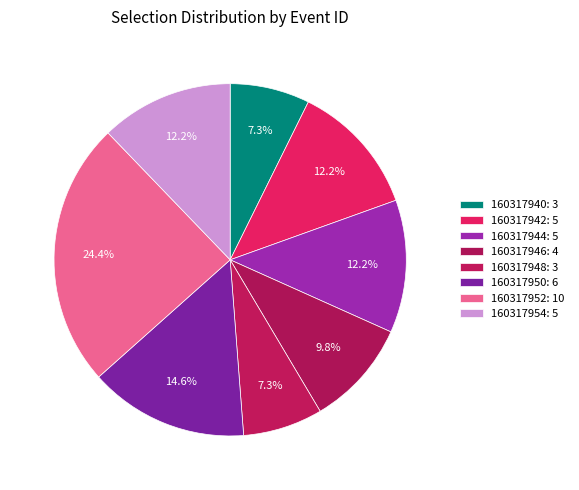

How many slices are in this pie chart?

8